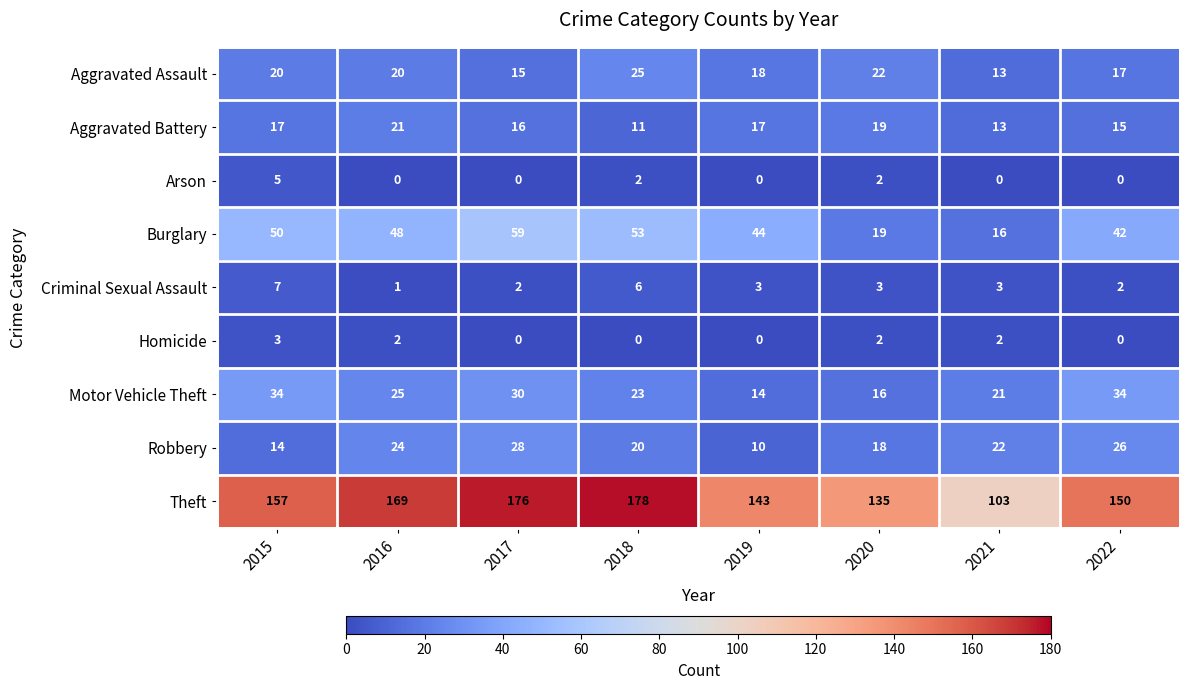

What is the spread (max minus min) of values at 2016?

169